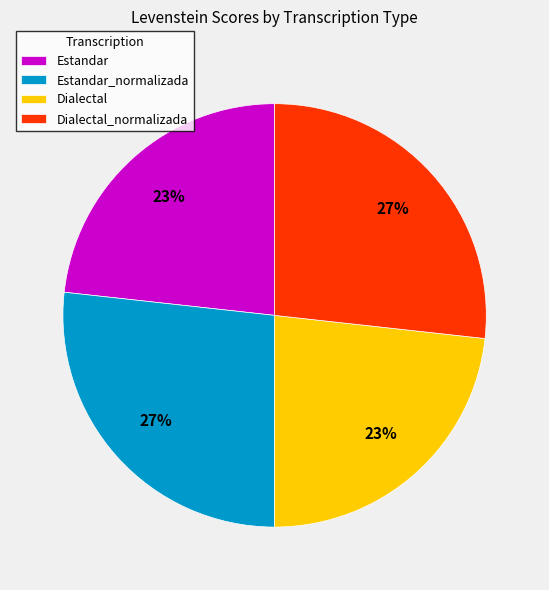

How many segments does this pie chart have?

4